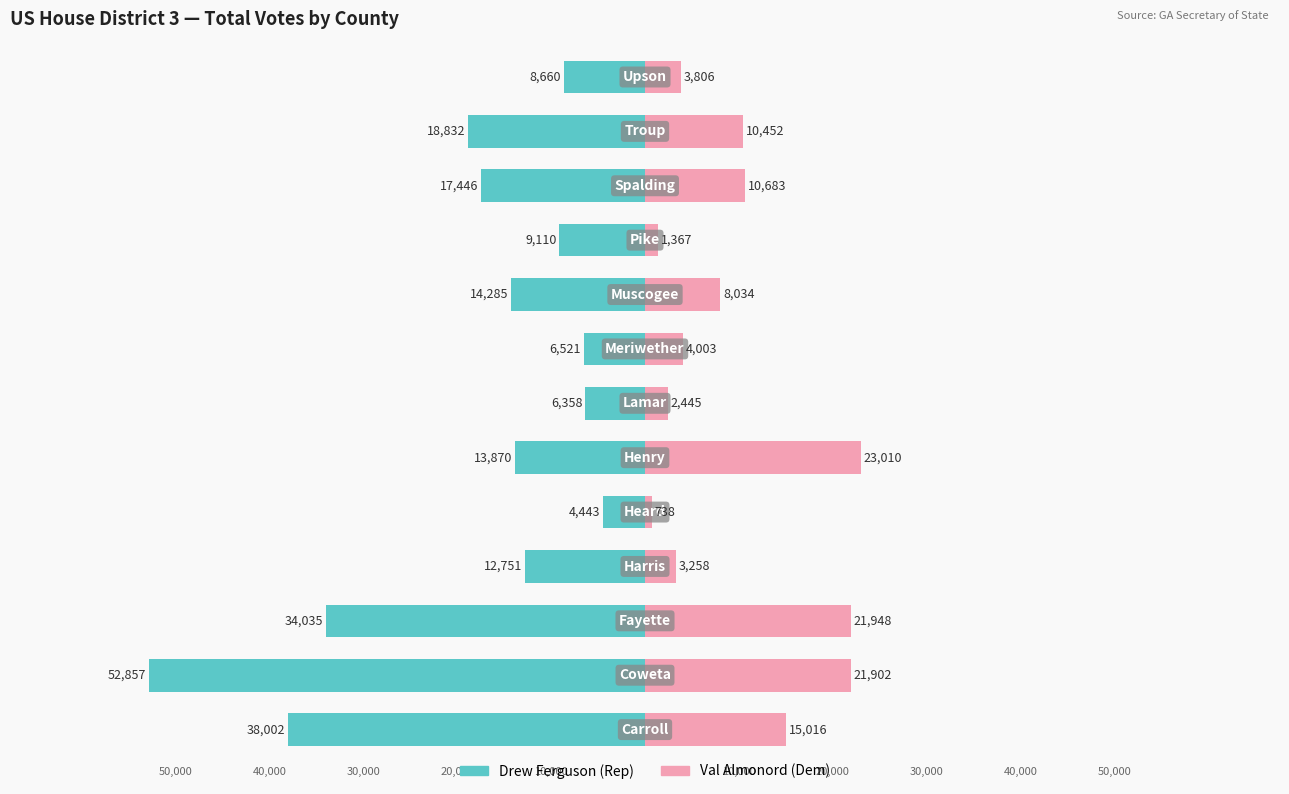

What are all the series names shown in the legend?

Drew Ferguson (Rep), Val Almonord (Dem)